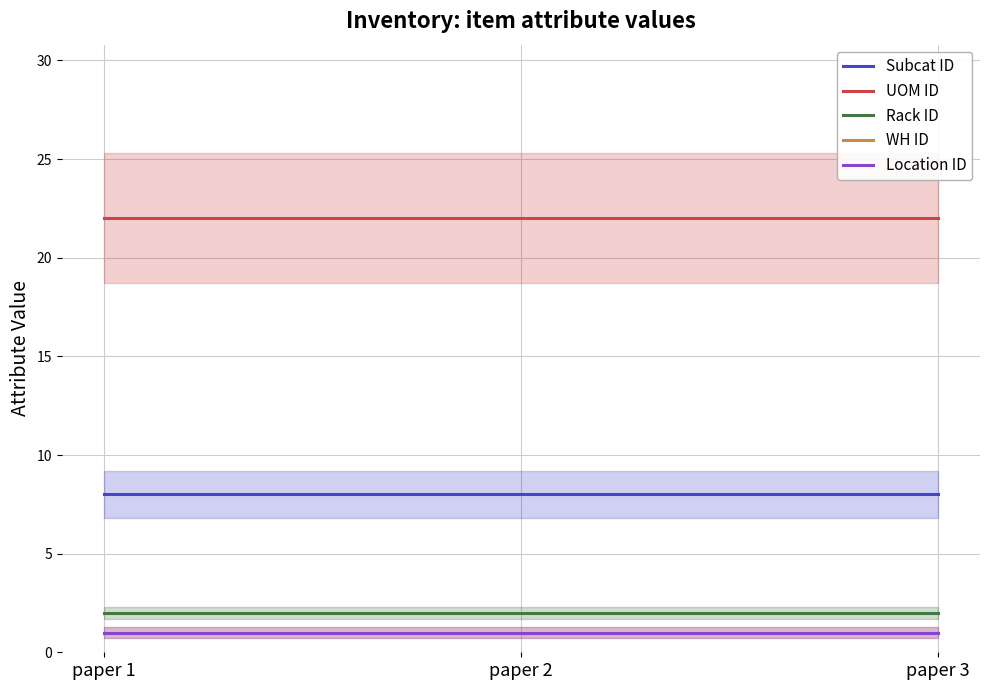

List the series in order of their peak value, lowest first.

WH ID, Location ID, Rack ID, Subcat ID, UOM ID